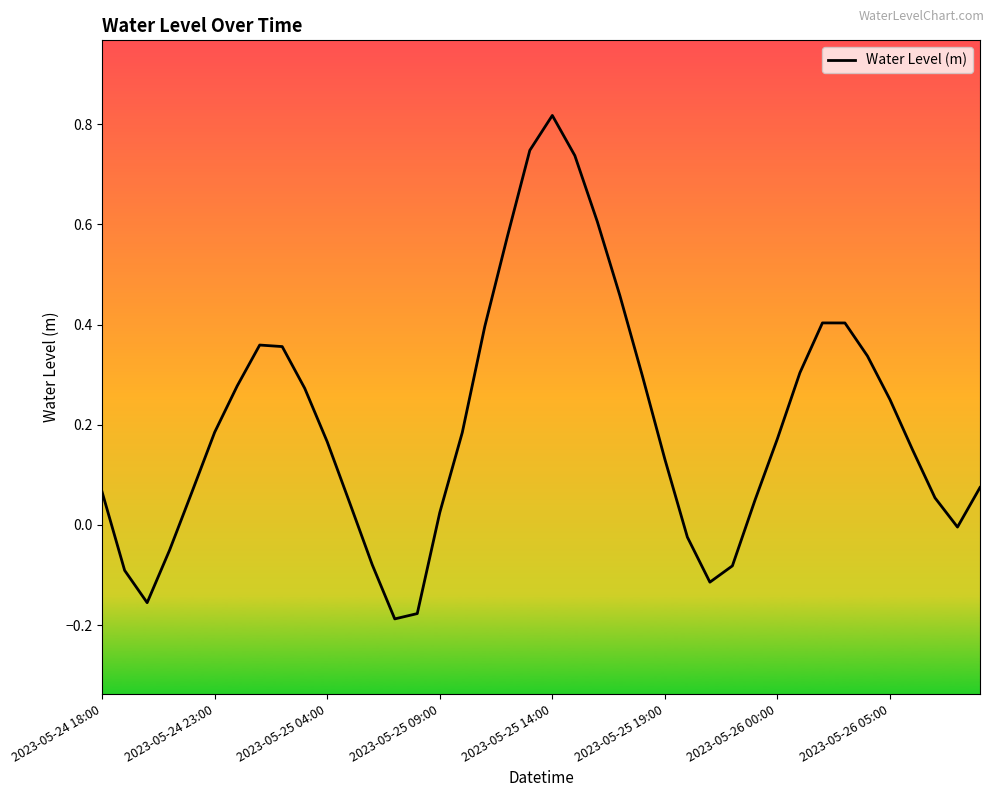

What is the difference between the maximum and minimum values?

1.0